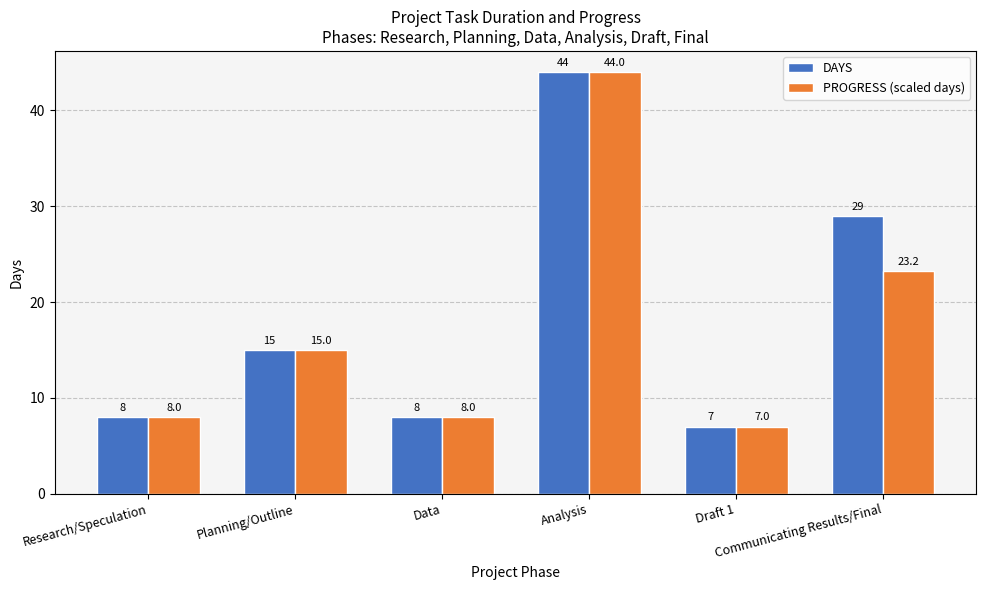

Reading right to left, extract all data points from this chart.

DAYS: Communicating Results/Final=29.0	Draft 1=7.0	Analysis=44.0	Data=8.0	Planning/Outline=15.0	Research/Speculation=8.0
PROGRESS (scaled days): Communicating Results/Final=23.2	Draft 1=7.0	Analysis=44.0	Data=8.0	Planning/Outline=15.0	Research/Speculation=8.0